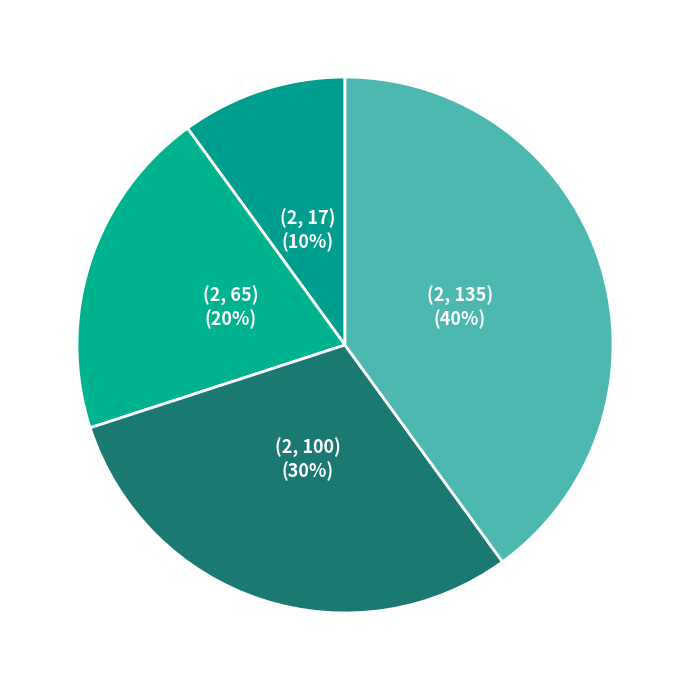

Is the sum of (2, 135) and (2, 65) greater than half?

Yes